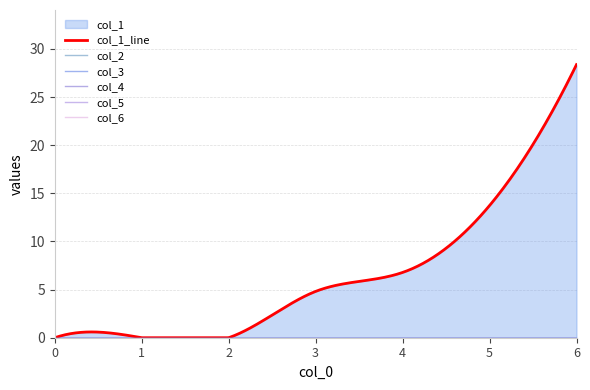

Which series has the largest total across all categories?

col_1